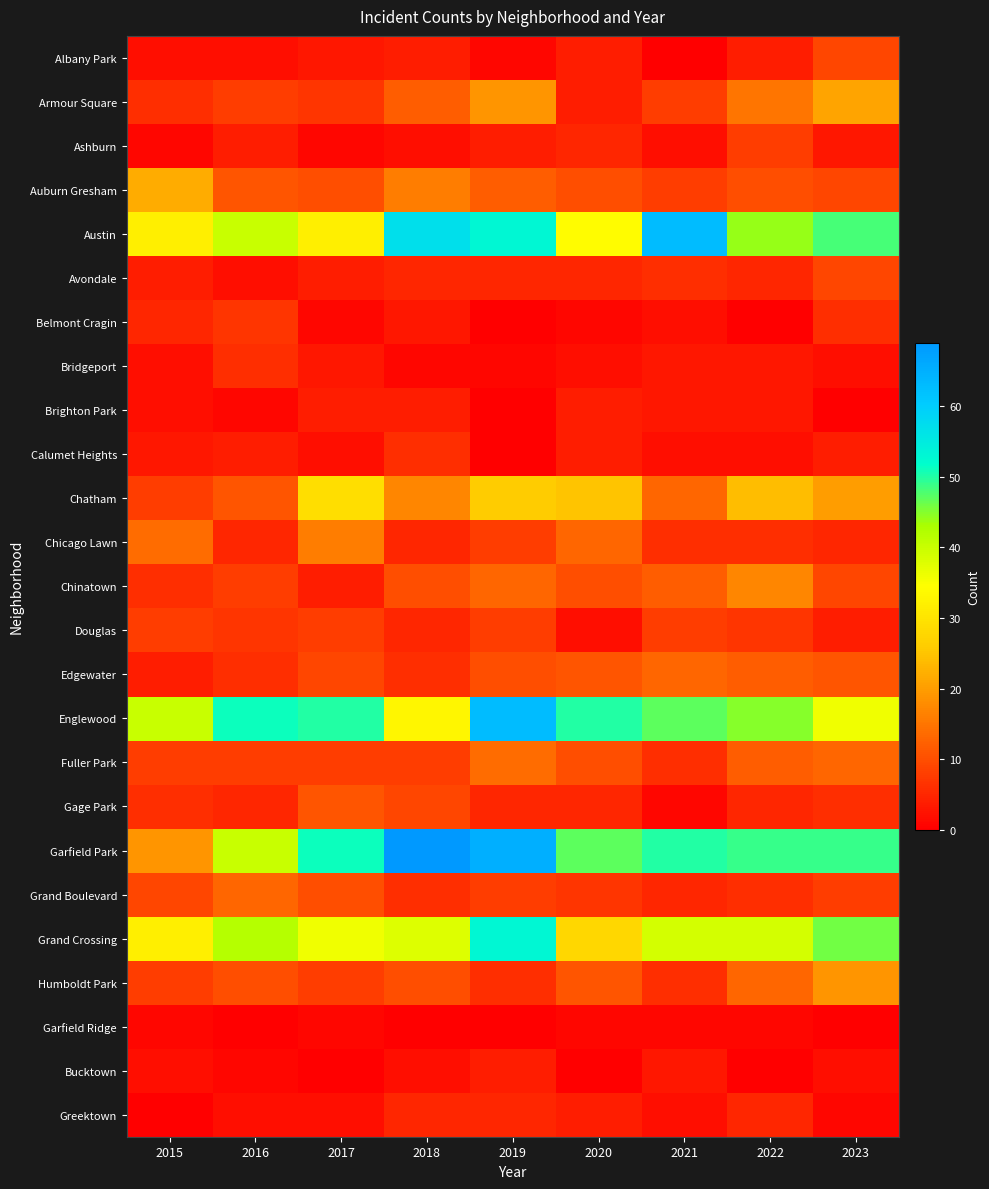

Reading right to left, what are all the values shown in this chart?

Albany Park: 2023=9	2022=4	2021=0	2020=4	2019=1	2018=4	2017=3	2016=2	2015=2
Armour Square: 2023=21	2022=15	2021=8	2020=4	2019=19	2018=12	2017=7	2016=8	2015=6
Ashburn: 2023=3	2022=8	2021=2	2020=5	2019=4	2018=2	2017=1	2016=4	2015=1
Auburn Gresham: 2023=9	2022=10	2021=8	2020=10	2019=12	2018=16	2017=10	2016=11	2015=22
Austin: 2023=48	2022=44	2021=63	2020=34	2019=53	2018=57	2017=32	2016=40	2015=32
Avondale: 2023=9	2022=5	2021=6	2020=5	2019=5	2018=5	2017=4	2016=2	2015=4
Belmont Cragin: 2023=6	2022=0	2021=2	2020=1	2019=0	2018=3	2017=1	2016=7	2015=5
Bridgeport: 2023=2	2022=3	2021=3	2020=2	2019=1	2018=1	2017=3	2016=6	2015=2
Brighton Park: 2023=0	2022=3	2021=3	2020=4	2019=0	2018=4	2017=4	2016=1	2015=2
Calumet Heights: 2023=4	2022=2	2021=2	2020=4	2019=0	2018=6	2017=2	2016=4	2015=3
Chatham: 2023=20	2022=24	2021=13	2020=25	2019=26	2018=17	2017=29	2016=11	2015=8
Chicago Lawn: 2023=5	2022=6	2021=6	2020=13	2019=8	2018=5	2017=16	2016=5	2015=14
Chinatown: 2023=9	2022=17	2021=12	2020=10	2019=13	2018=10	2017=4	2016=8	2015=6
Douglas: 2023=4	2022=7	2021=8	2020=2	2019=8	2018=5	2017=8	2016=7	2015=8
Edgewater: 2023=11	2022=12	2021=13	2020=11	2019=10	2018=6	2017=9	2016=6	2015=4
Englewood: 2023=36	2022=45	2021=47	2020=50	2019=63	2018=33	2017=50	2016=51	2015=40
Fuller Park: 2023=13	2022=12	2021=6	2020=10	2019=14	2018=8	2017=8	2016=8	2015=8
Gage Park: 2023=6	2022=5	2021=1	2020=5	2019=5	2018=9	2017=11	2016=5	2015=6
Garfield Park: 2023=49	2022=49	2021=50	2020=47	2019=65	2018=69	2017=51	2016=40	2015=19
Grand Boulevard: 2023=8	2022=6	2021=5	2020=7	2019=8	2018=6	2017=10	2016=13	2015=9
Grand Crossing: 2023=46	2022=39	2021=39	2020=28	2019=53	2018=38	2017=36	2016=42	2015=32
Humboldt Park: 2023=19	2022=13	2021=6	2020=11	2019=6	2018=10	2017=8	2016=10	2015=8
Garfield Ridge: 2023=0	2022=1	2021=1	2020=1	2019=0	2018=0	2017=1	2016=0	2015=1
Bucktown: 2023=2	2022=0	2021=3	2020=0	2019=4	2018=2	2017=0	2016=1	2015=2
Greektown: 2023=1	2022=5	2021=2	2020=4	2019=5	2018=5	2017=2	2016=2	2015=0